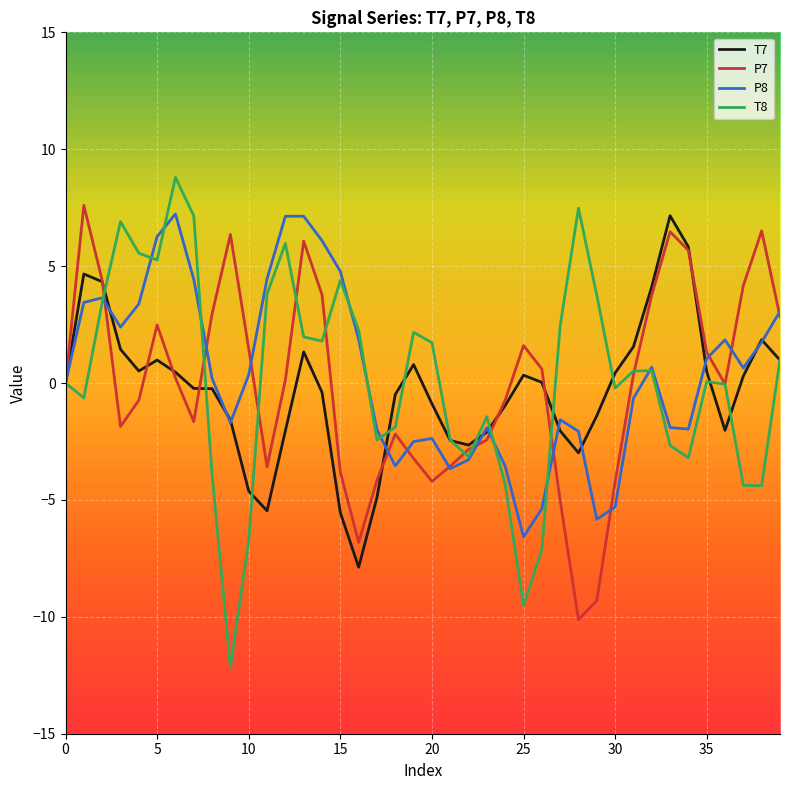

What is the greatest value displayed?

8.8